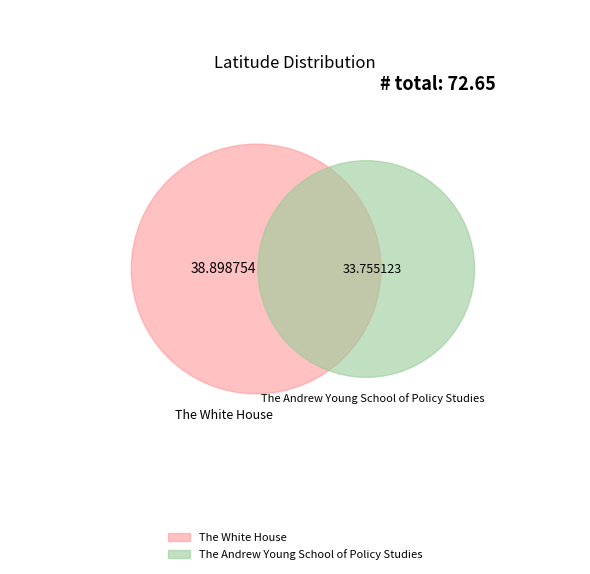

How many slices are in this pie chart?

2